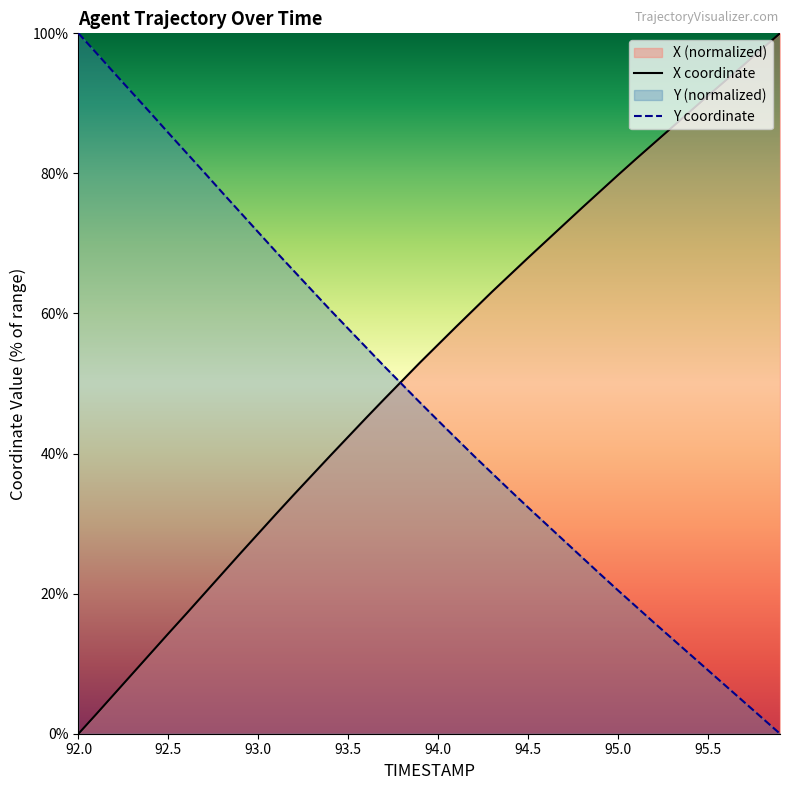

Does the chart display data point markers on the line(s)?

No